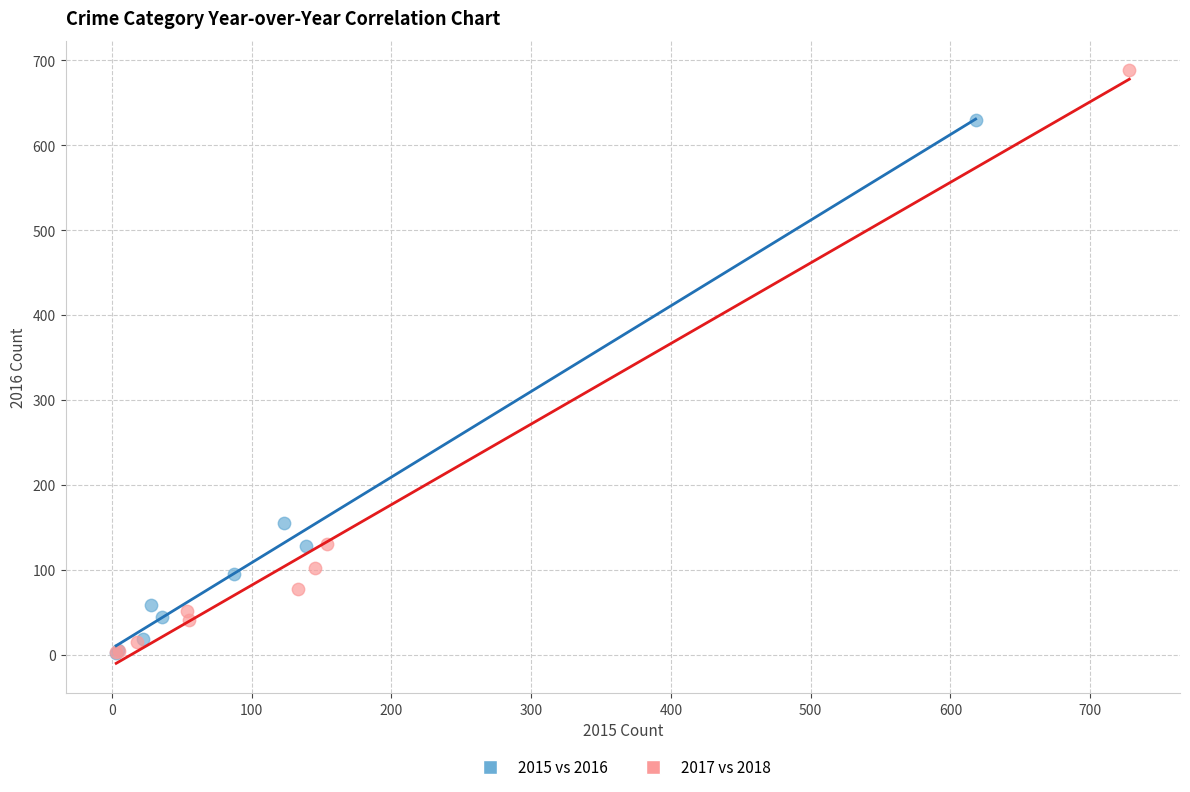

Which series has the widest spread of Y values?

2017 vs 2018